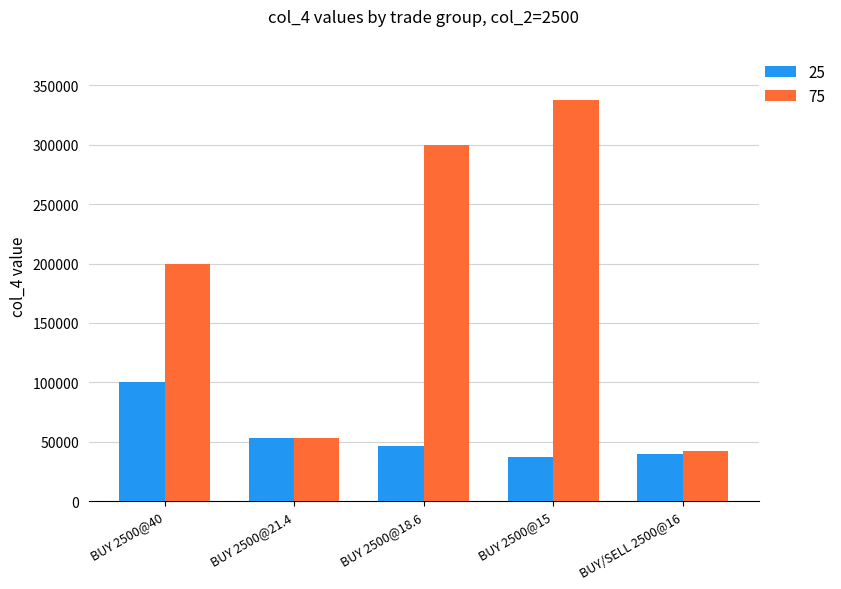

How many groups of bars are there?

5